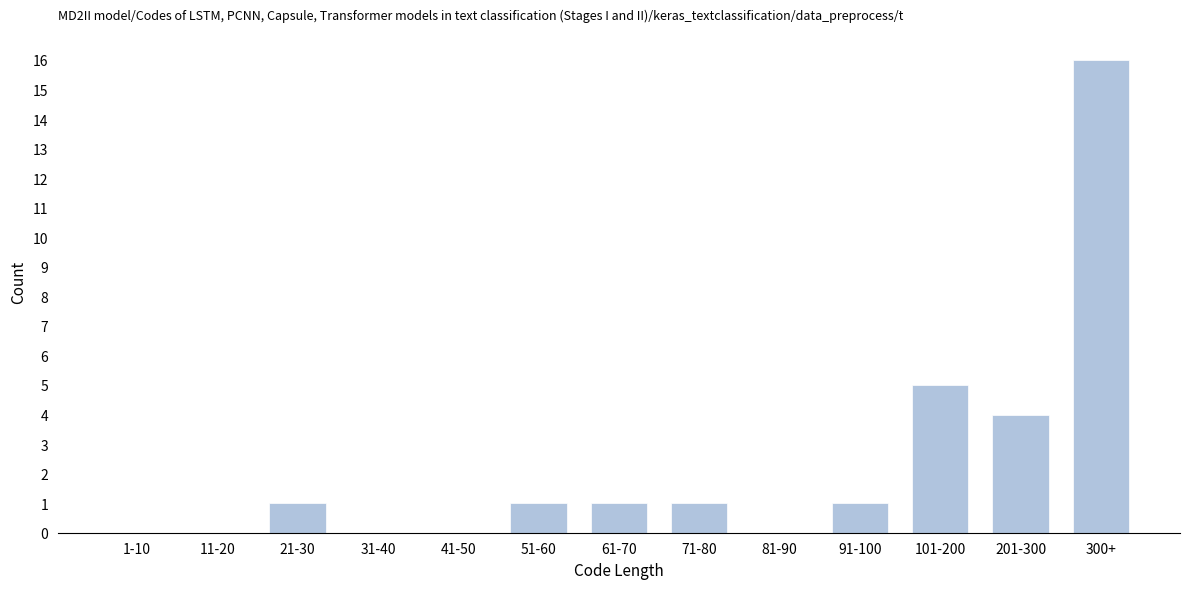

Reading left to right, transcribe all the data shown in this chart.

1-10=0	11-20=0	21-30=1	31-40=0	41-50=0	51-60=1	61-70=1	71-80=1	81-90=0	91-100=1	101-200=5	201-300=4	300+=16